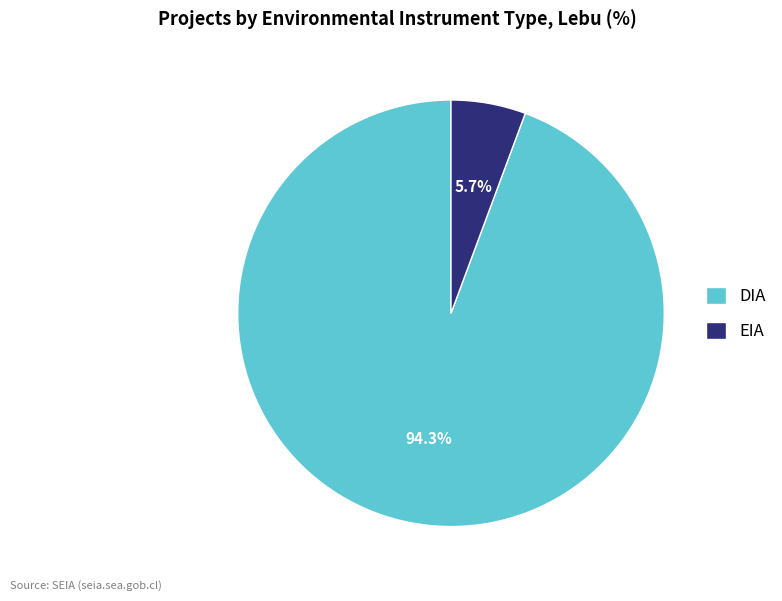

Is it true that EIA is 14% of the pie?

False